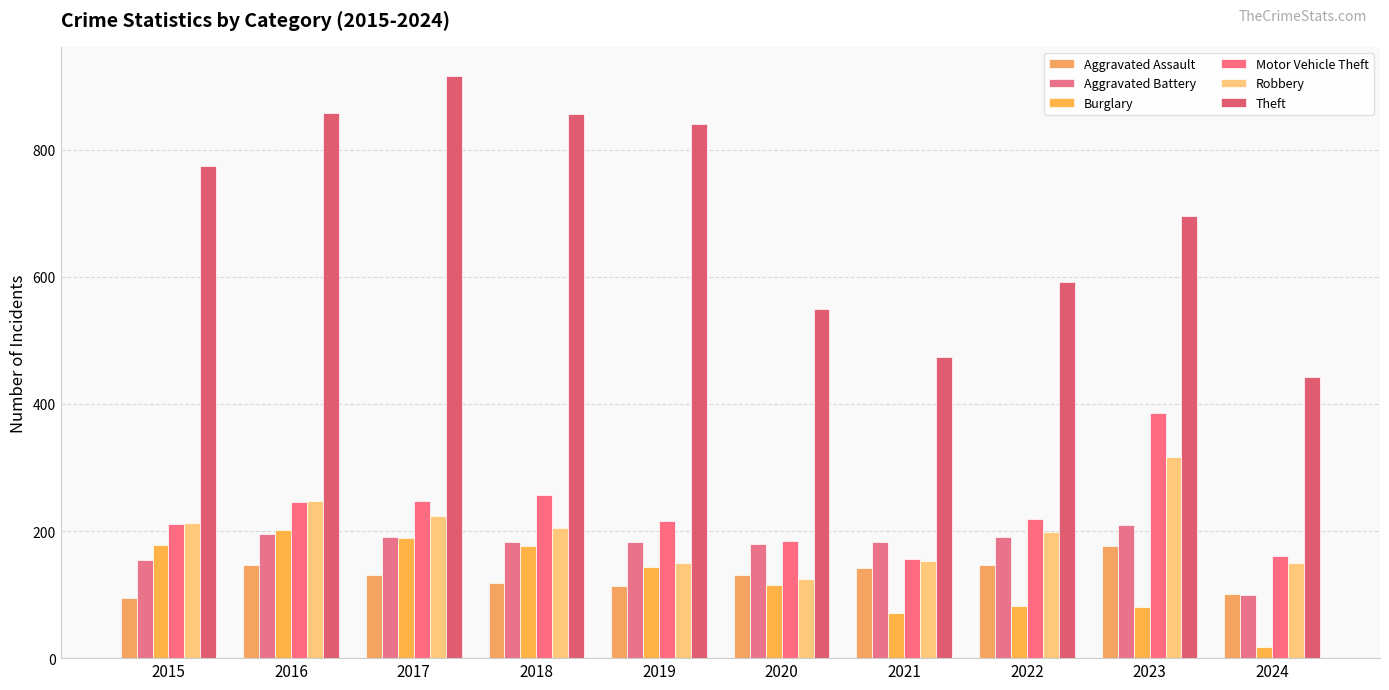

How many data points in Burglary are less than 143?

5